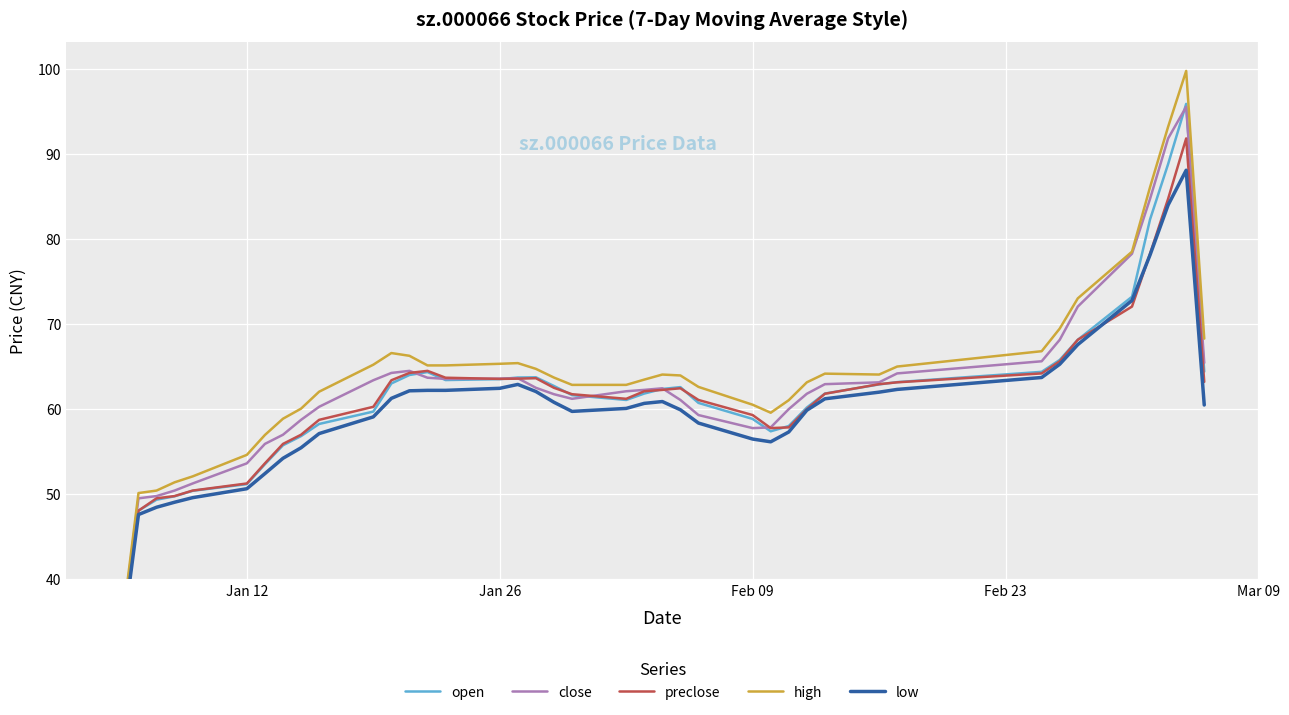

How many data points in open are above 62?

20